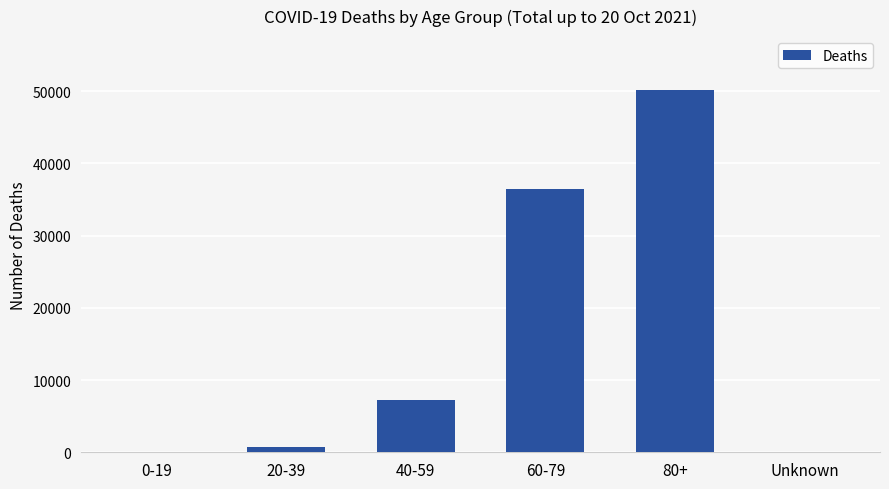

Between 60-79 and 0-19, which is larger?

60-79